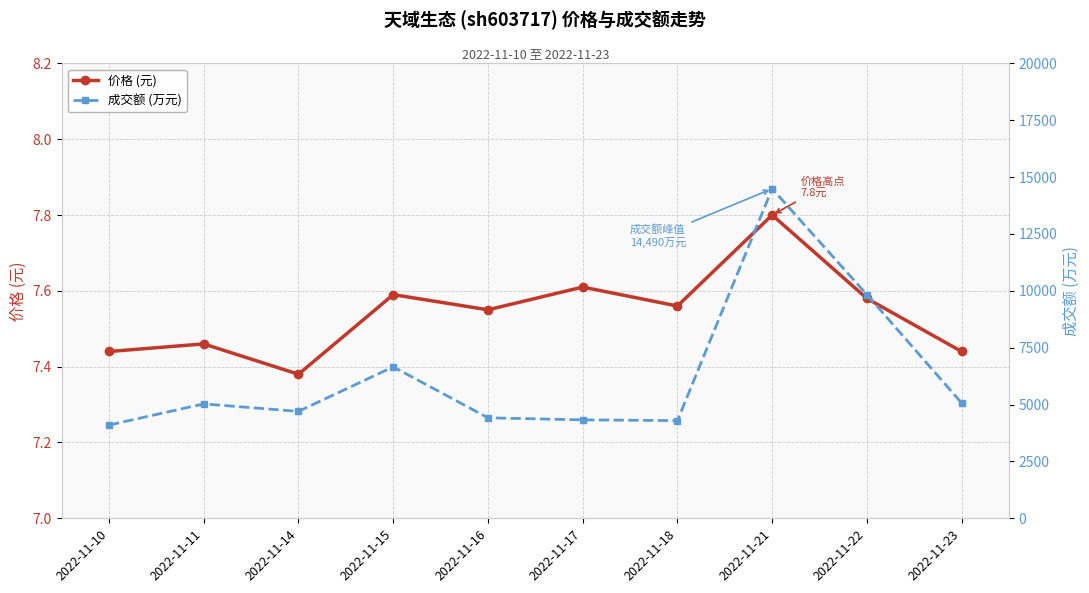

Rank the categories by 价格 (元) value from lowest to highest.

2022-11-14, 2022-11-10, 2022-11-23, 2022-11-11, 2022-11-16, 2022-11-18, 2022-11-22, 2022-11-15, 2022-11-17, 2022-11-21